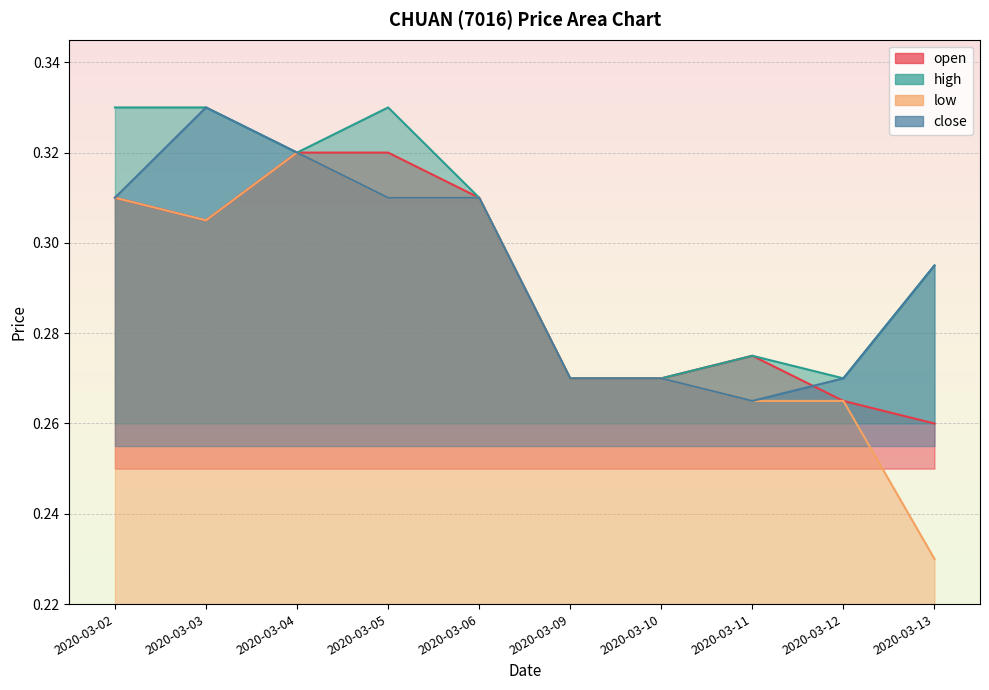

Which has a higher value, 2020-03-05 or 2020-03-10?

2020-03-05